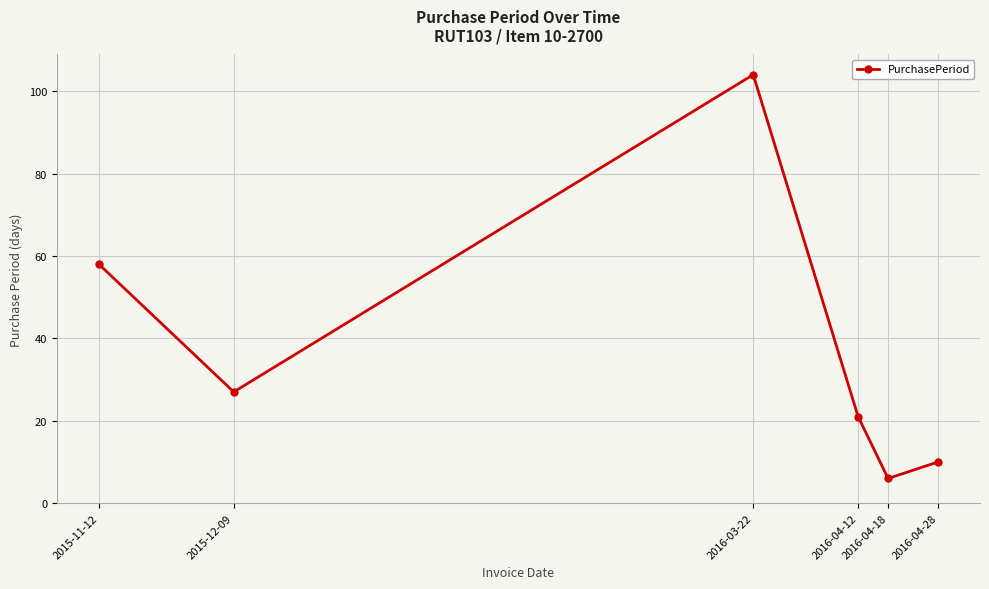

List the labels in order of value, largest first.

2016-03-22, 2015-11-12, 2015-12-09, 2016-04-12, 2016-04-28, 2016-04-18